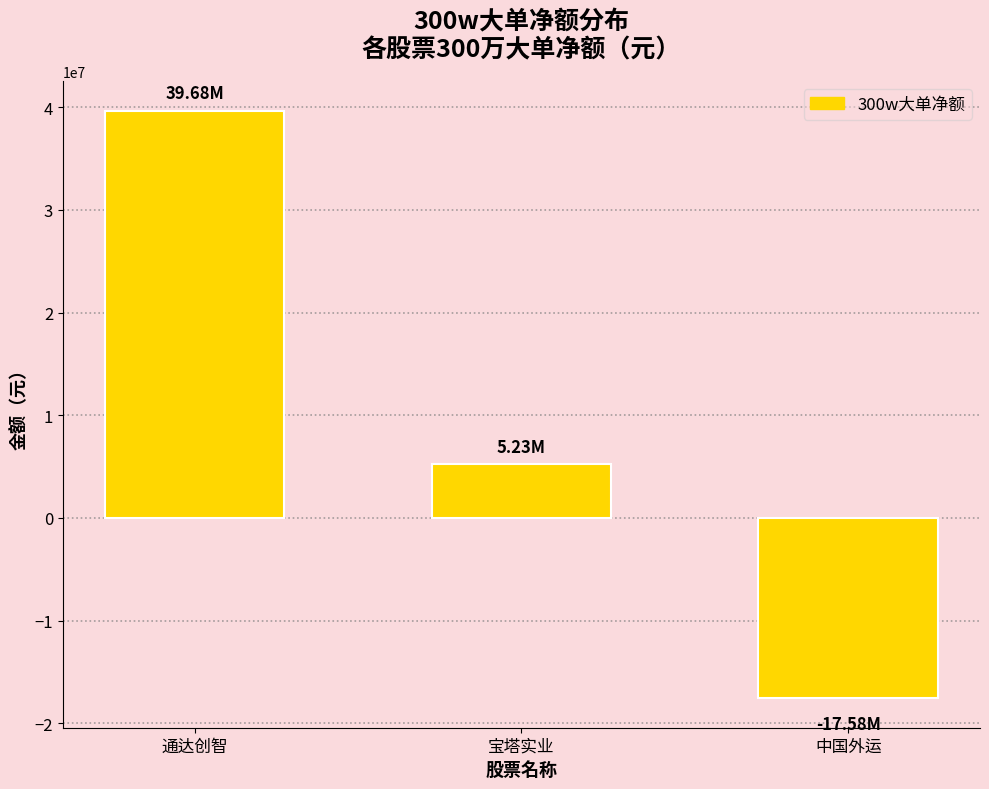

Are the bars grouped side by side (vs. stacked)?

No